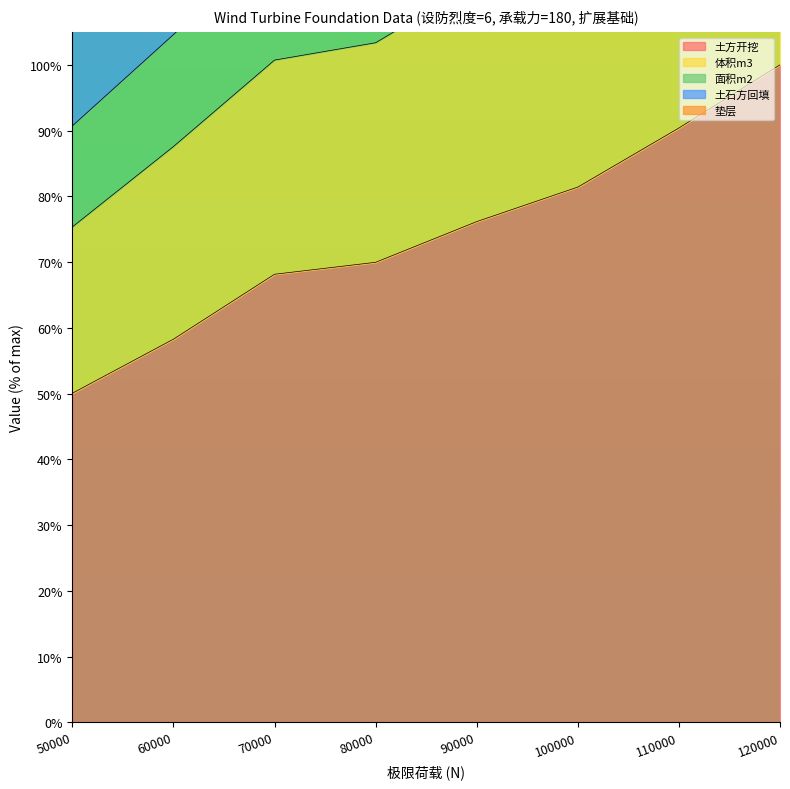

Rank the series at 80000 from lowest to highest value.

土方开挖, 面积m2, 体积m3, 土石方回填, 垫层